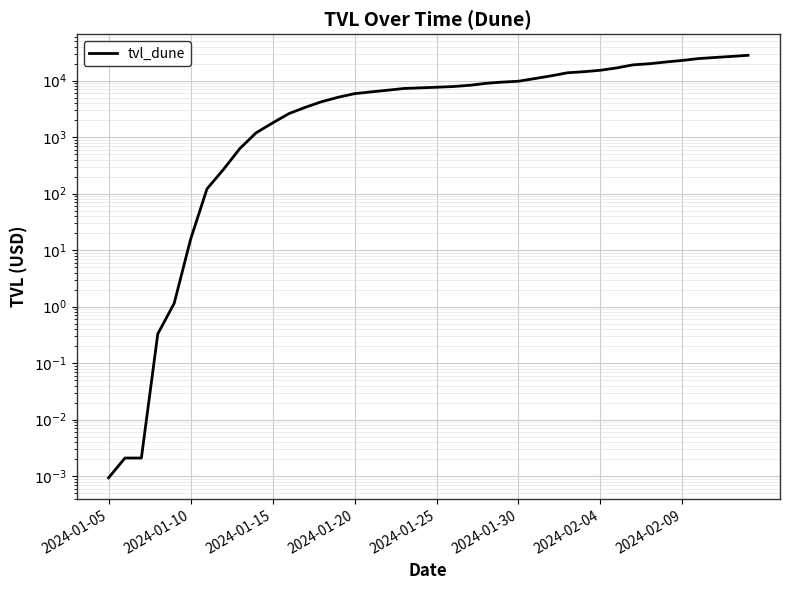

How many series are shown in this chart?

1